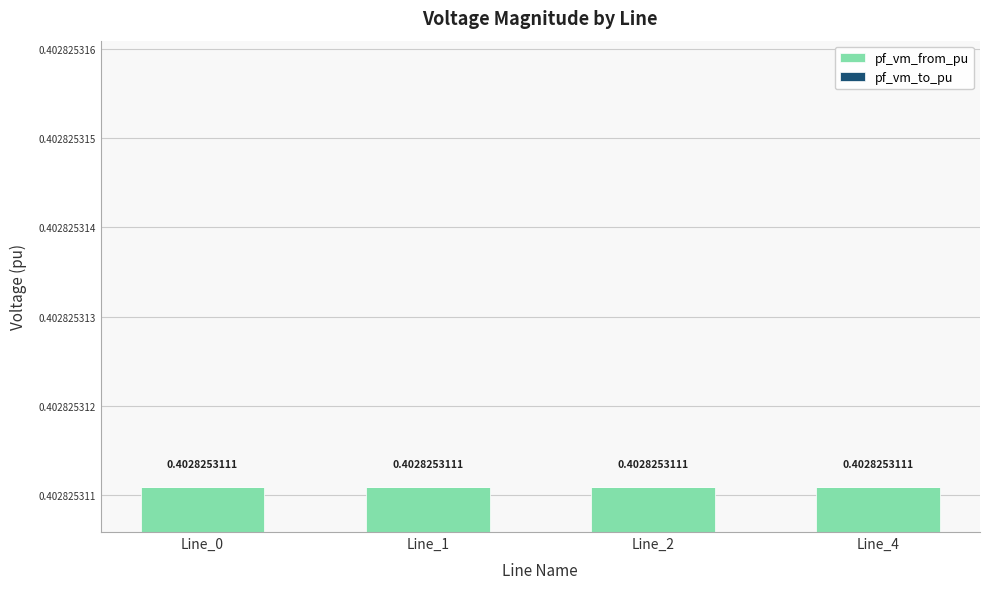

The pf_vm_from_pu series shows 0.4 at Line_2. True or false?

True